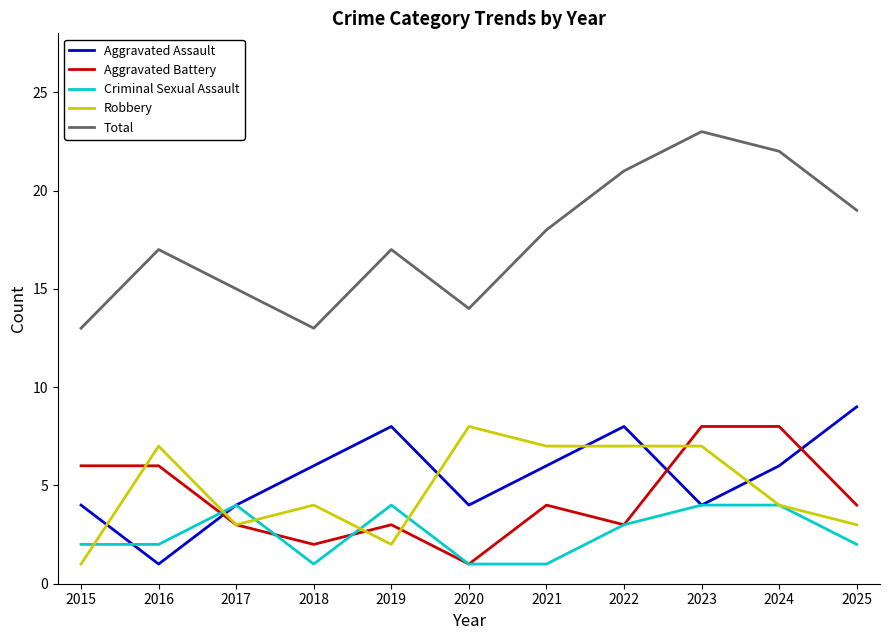

What is the sum of the Total values at 2021 and 2025?

37